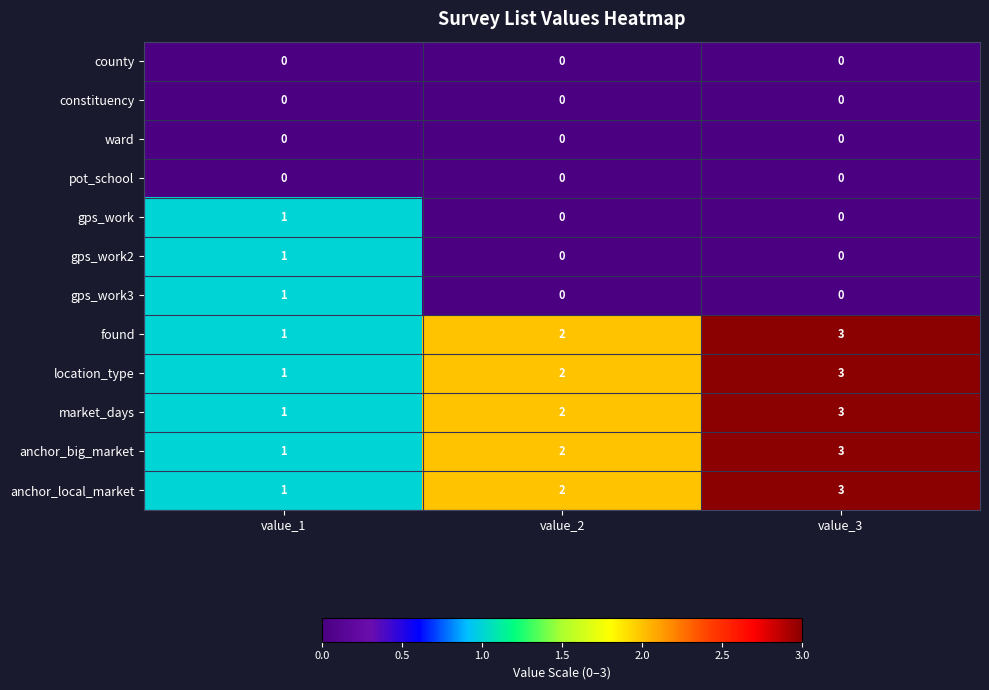

What is the spread (max minus min) of values at value_3?

3